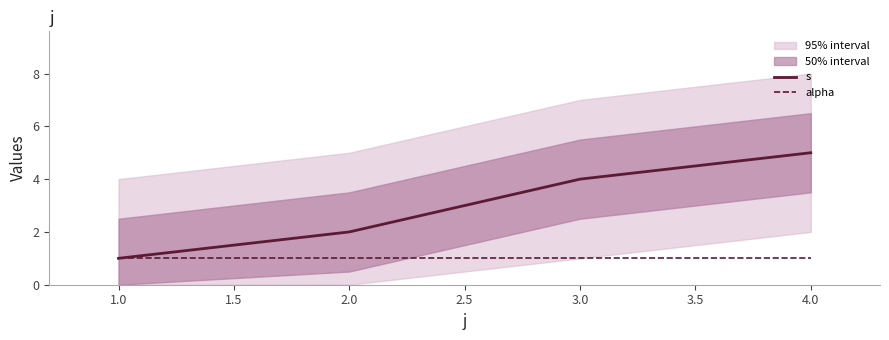

True or false: s has a value of 6 at 3.0.

False